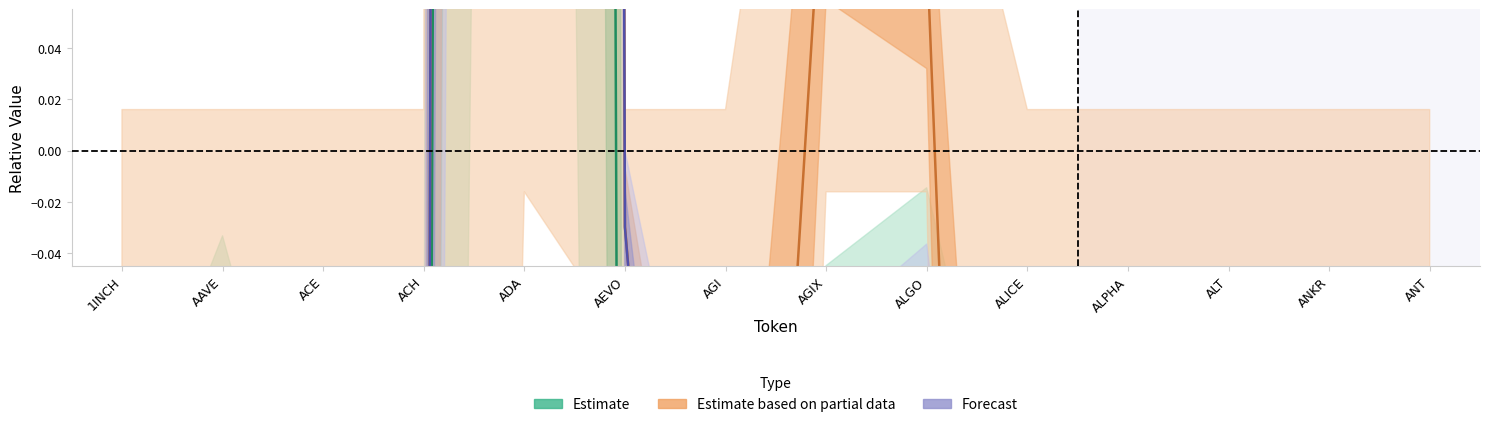

Reading left to right, list all the values displayed in this chart.

Estimate: 1INCH=-0.7	AAVE=-0.2	ACE=-0.9	ACH=-0.9	ADA=9.2	AEVO=-0.9	AGI=-0.9	AGIX=-0.3	ALGO=-0.1	ALICE=-0.9	ALPHA=-0.9	ALT=-1.0	ANKR=-0.7	ANT=-0.8
Estimate based on partial data: 1INCH=-0.6	AAVE=-0.2	ACE=-0.5	ACH=-0.8	ADA=11.9	AEVO=-0.0	AGI=-0.5	AGIX=0.1	ALGO=0.1	ALICE=-0.9	ALPHA=-0.9	ALT=-0.9	ANKR=-0.7	ANT=-0.8
Forecast: 1INCH=-0.6	AAVE=-0.2	ACE=-0.5	ACH=-0.8	ADA=11.9	AEVO=-0.0	AGI=-0.5	AGIX=-0.2	ALGO=-0.1	ALICE=-0.9	ALPHA=-0.9	ALT=-1.0	ANKR=-0.7	ANT=-0.8